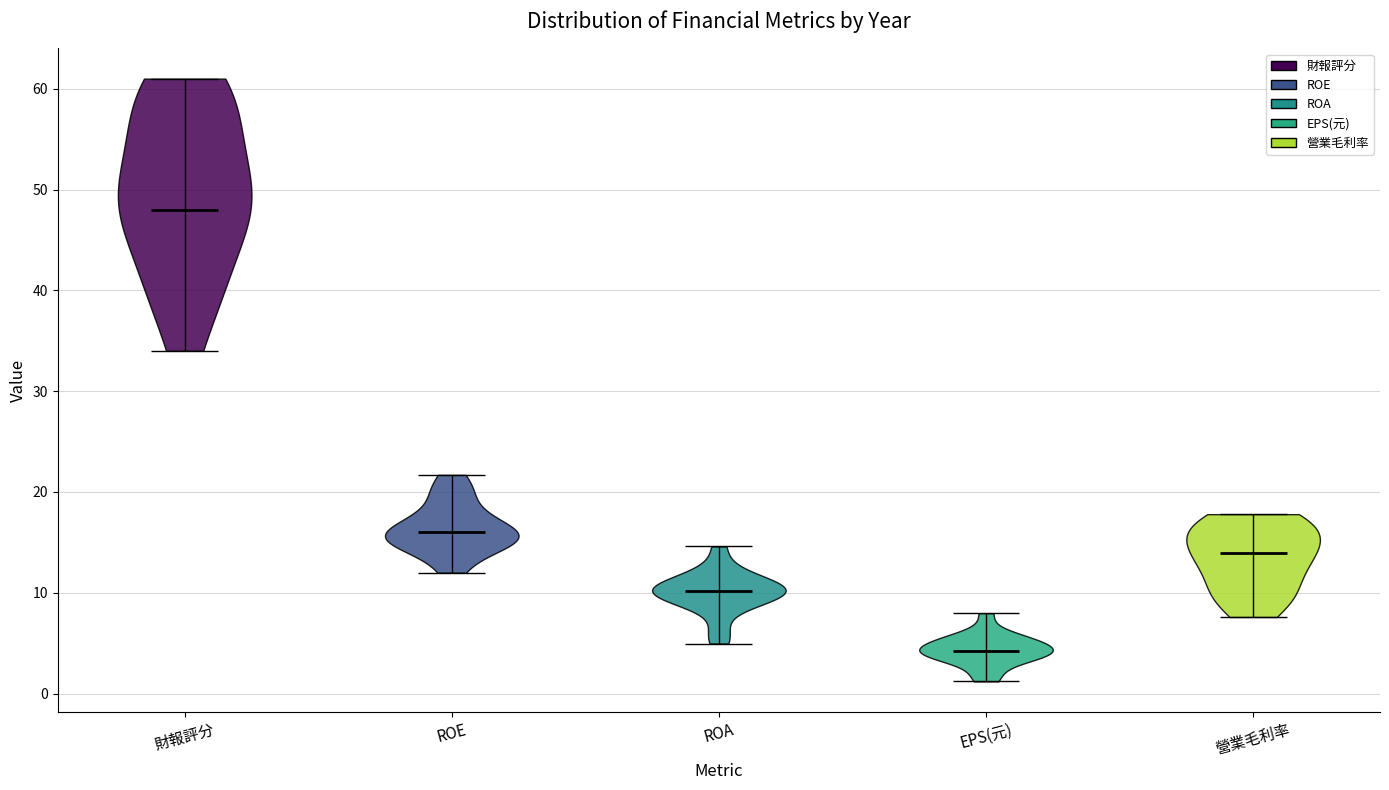

Which violin has the highest median line?

財報評分